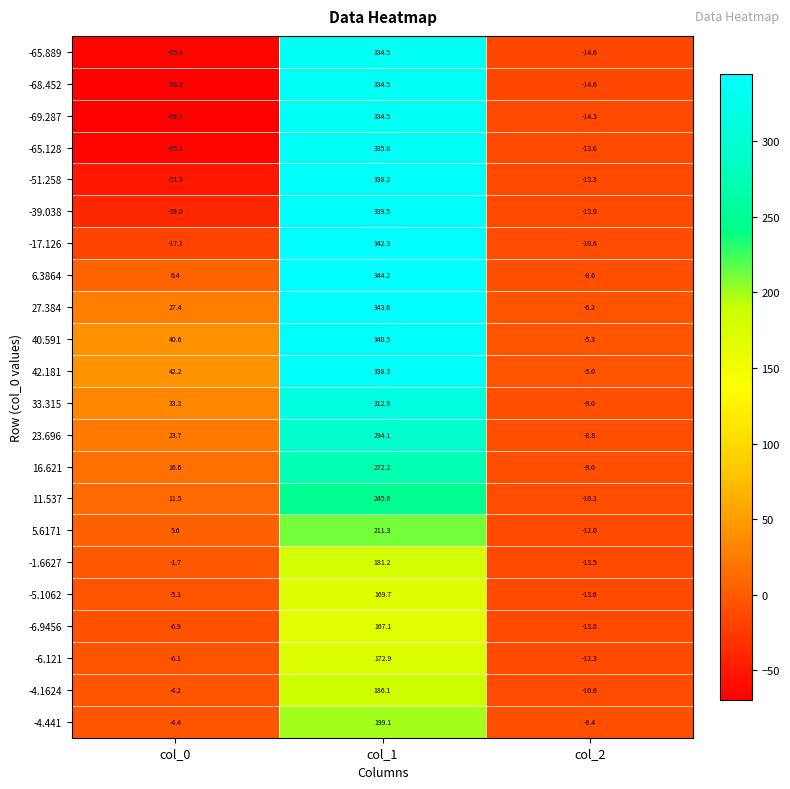

Read the 40.591 value at col_1.

340.5